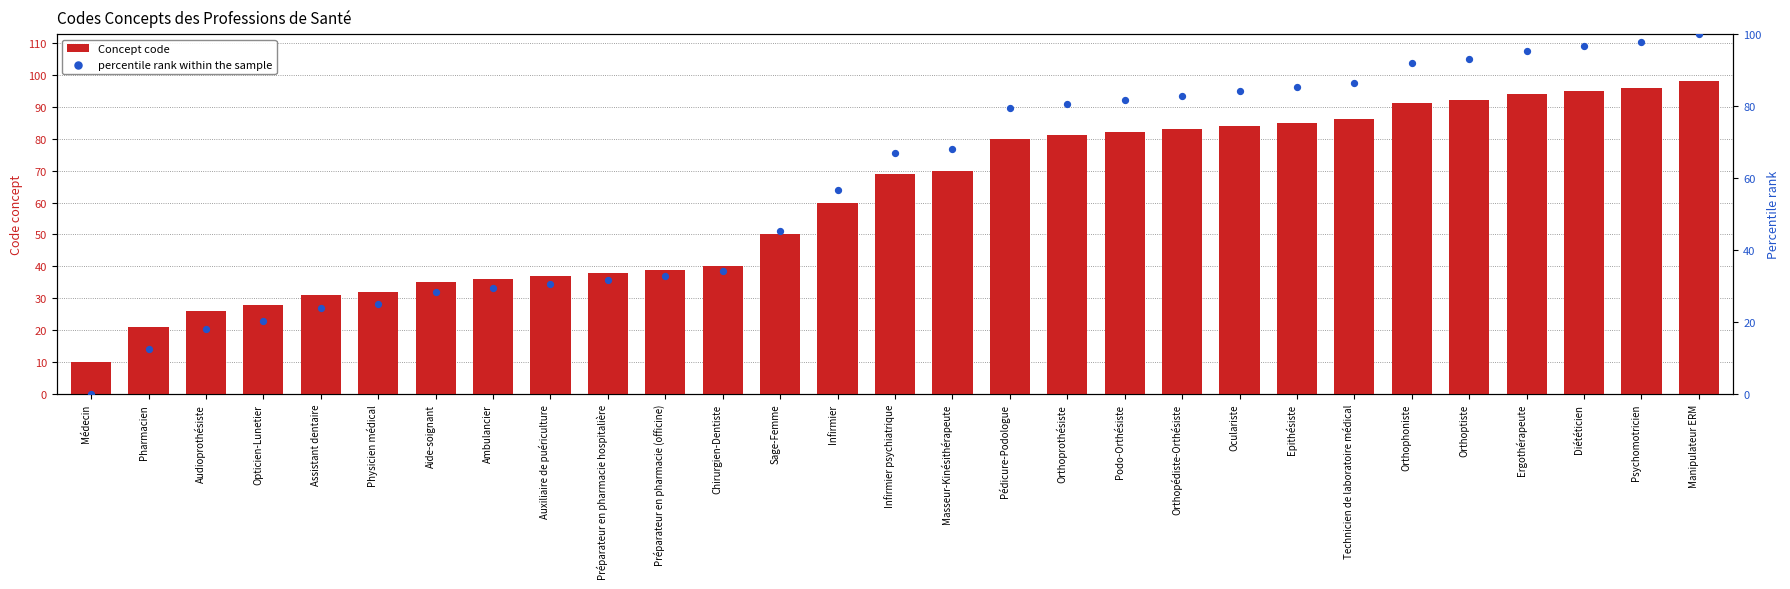

Is the value of percentile rank within the sample at Infirmier psychiatrique greater than the value of Concept code at Assistant dentaire?

Yes